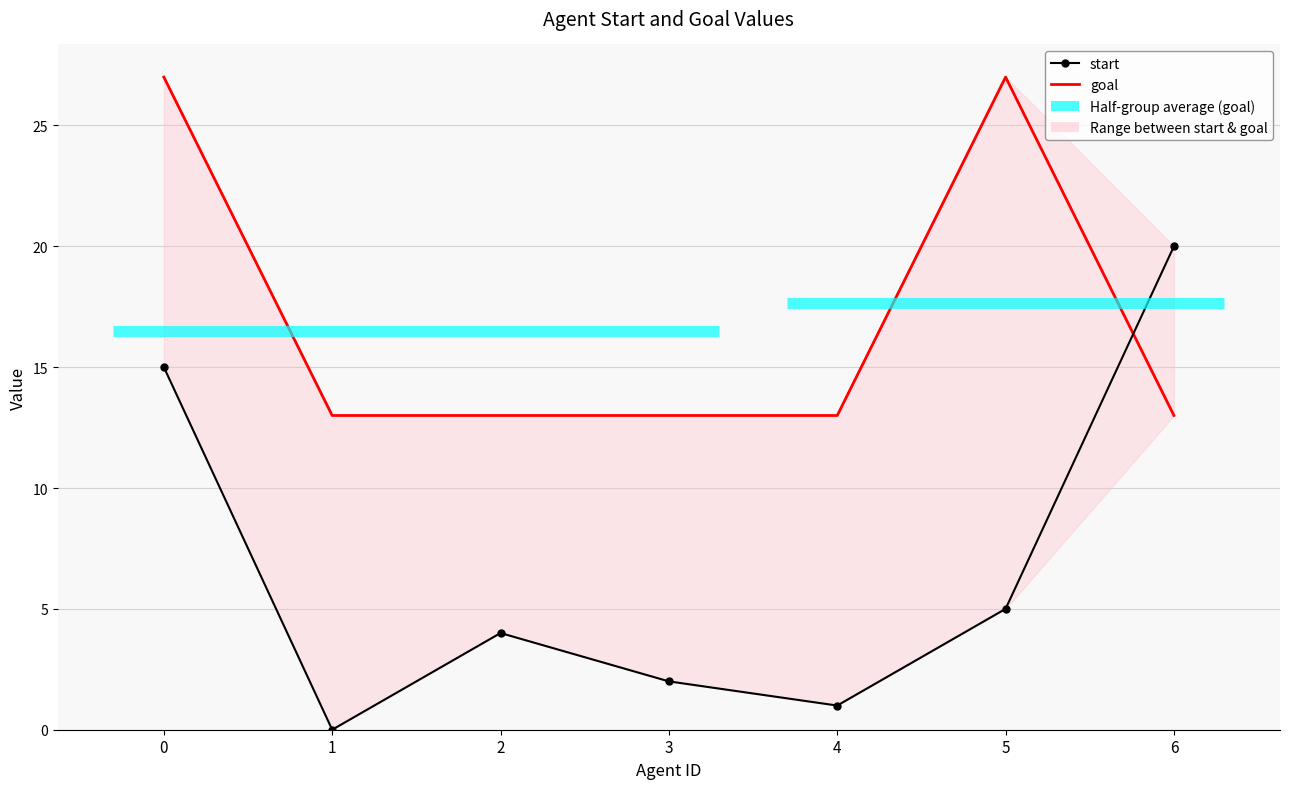

Is this an area chart (filled region under the line)?

No